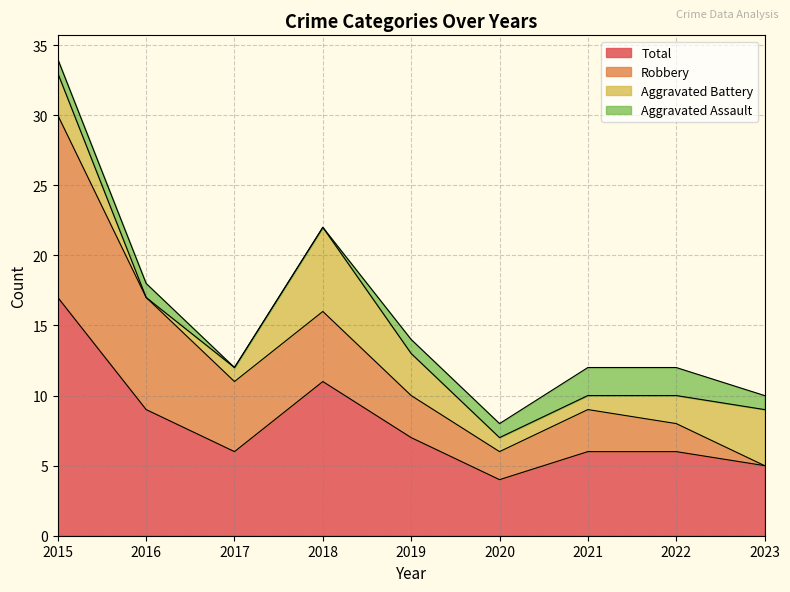

At which label does Total first exceed 6?

2015